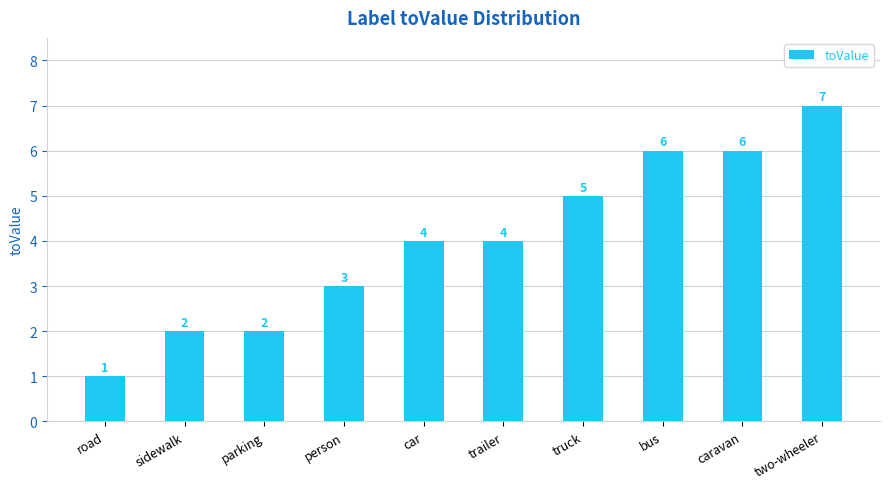

Which label corresponds to the smallest value in the chart?

road